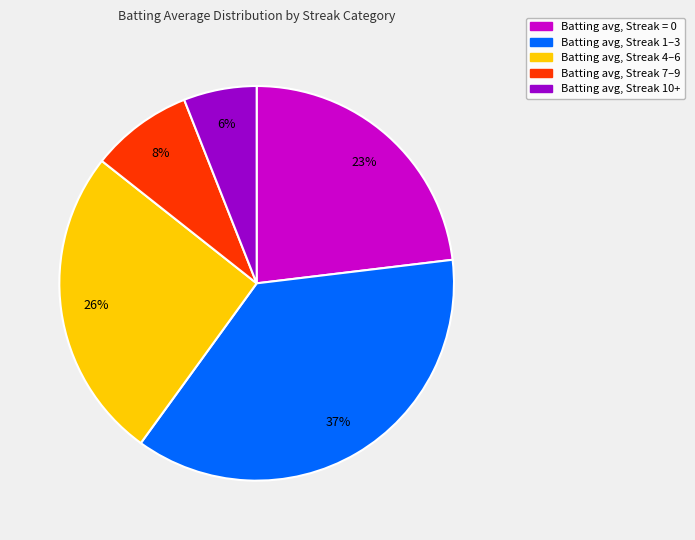

To the nearest percent, what is the average slice percentage?

20%